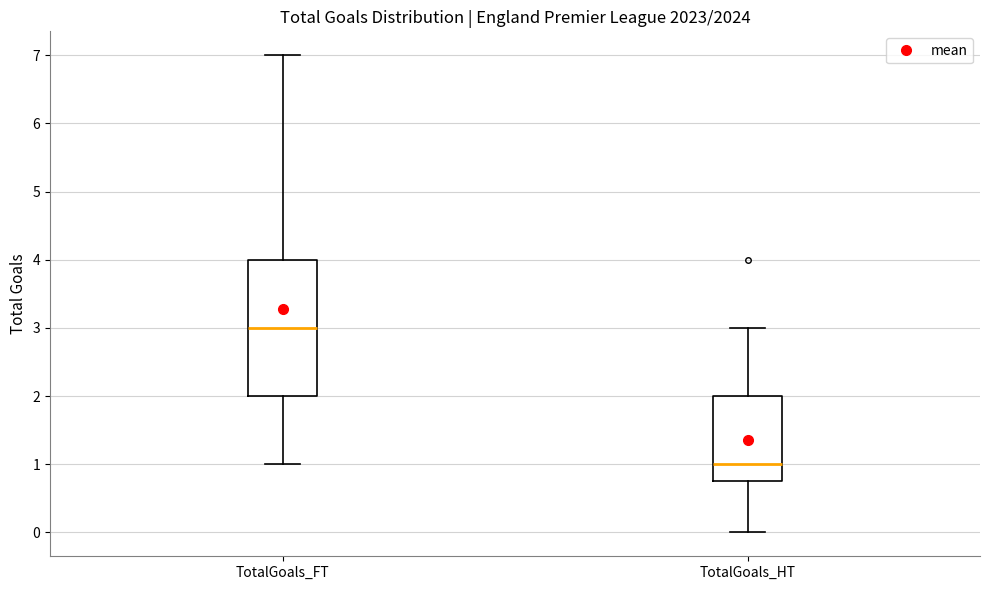

Reading left to right, read every box against the y-axis: the position of its median line, the range the box covers, and the ends of its whiskers. The values are not printed on the chart, so give them approximately, as read against the axis.

TotalGoals_FT: median 3.0, box 2.0 to 4.0, whiskers 1.0 to 7.0
TotalGoals_HT: median 1.0, box 0.8 to 2.0, whiskers 0.0 to 3.0